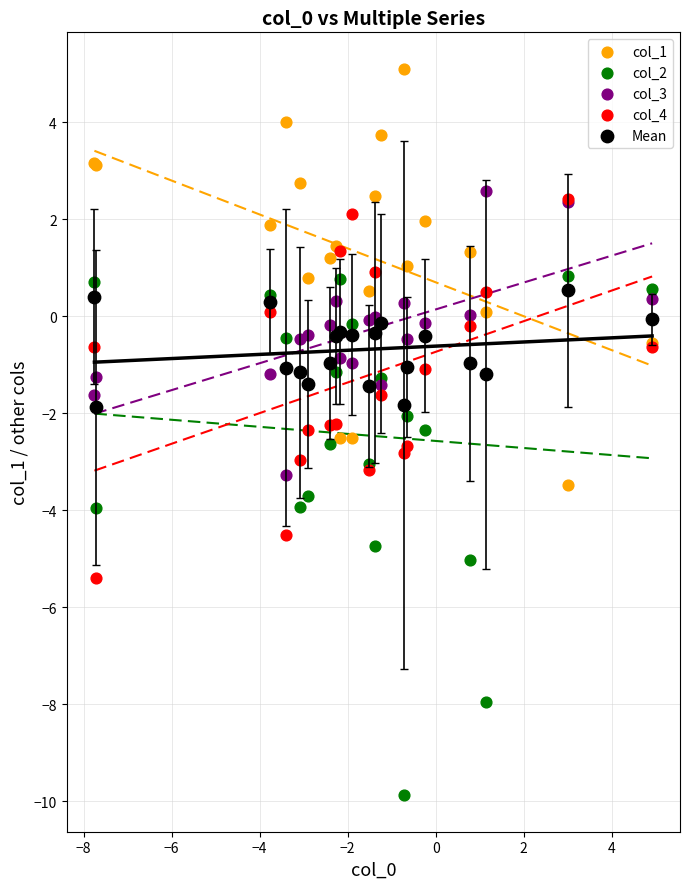

Which series contains the highest Y value?

col_1